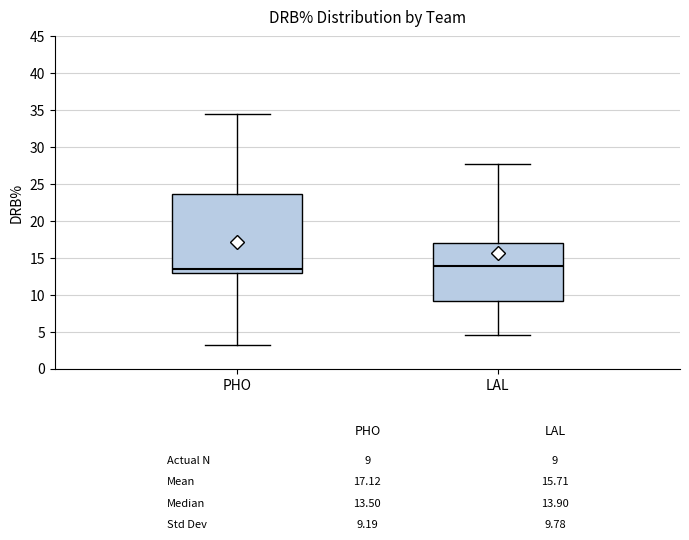

Reading left to right, transcribe this box plot: for each box, give where its median line is, the range the box spans, and where its two whiskers end, as read against the y-axis. The values are not printed on the chart, so give them approximately, as read against the axis.

PHO: median 13.5, box 13.0 to 23.5, whiskers 3.0 to 34.5
LAL: median 14.0, box 9.0 to 17.0, whiskers 4.5 to 27.5